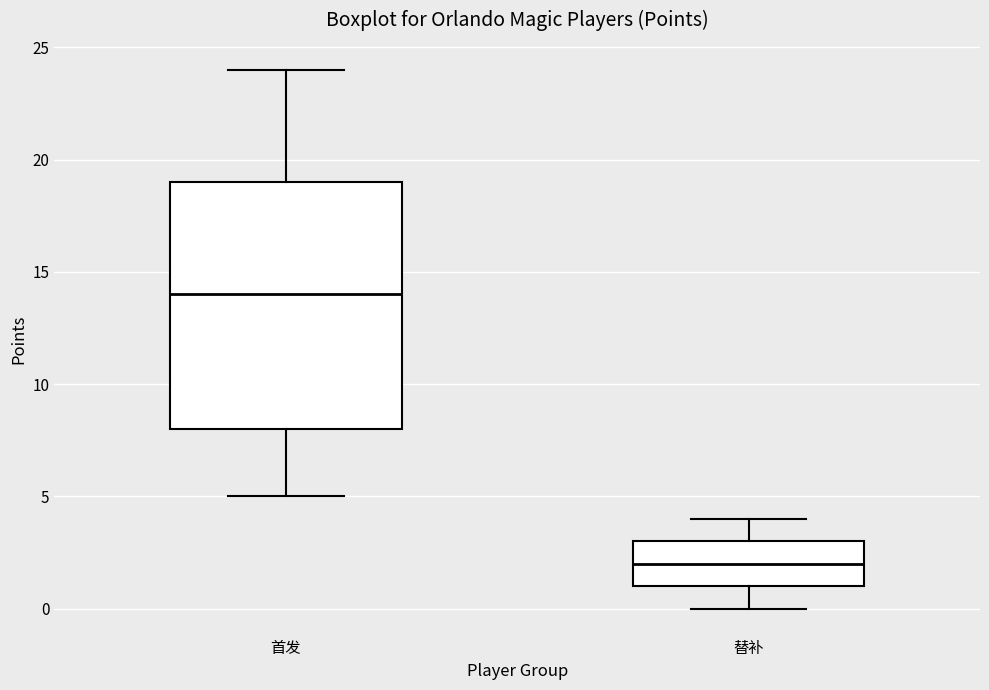

Where is the upper edge of the box for 首发 on the y-axis? The values are not printed on the chart, so give them approximately, as read against the axis.

19